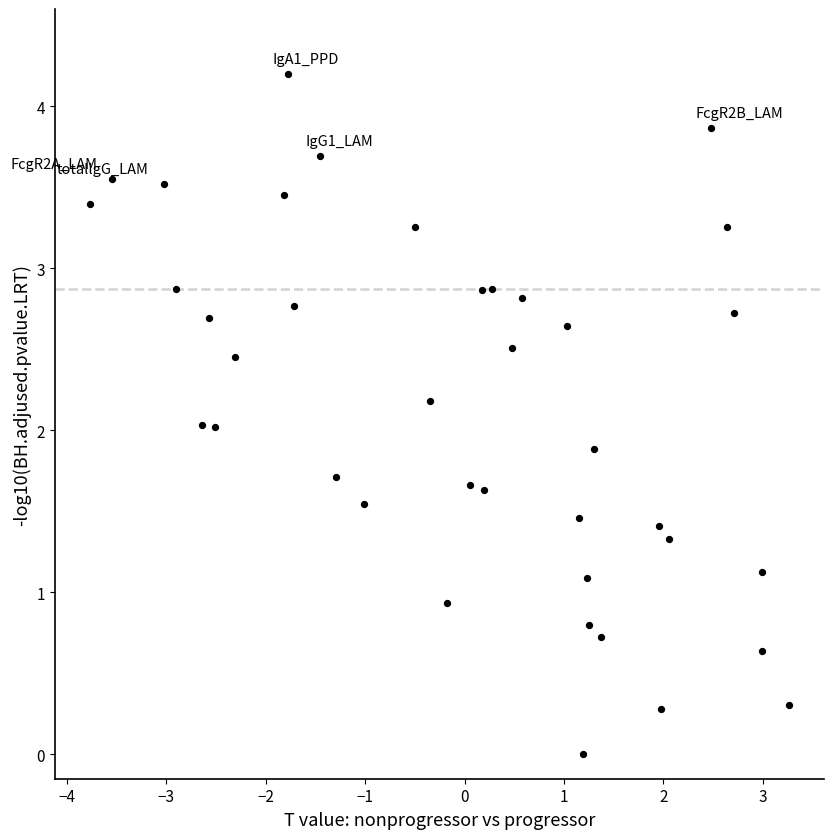

What is the range of Y values (max minus min)?

4.2